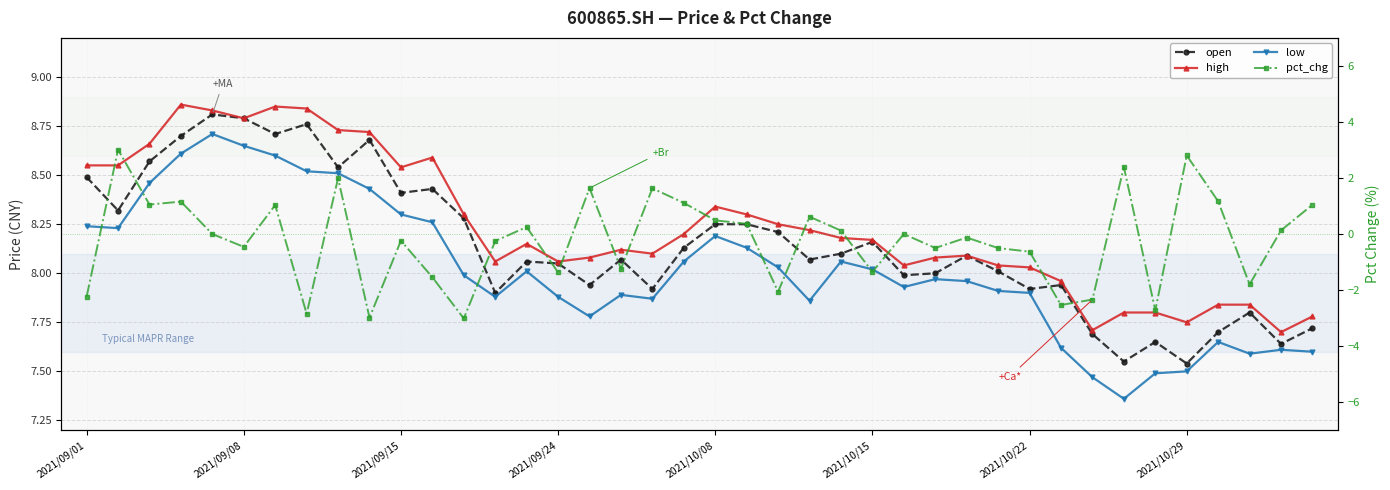

Where is low nearest to the value 8?

12